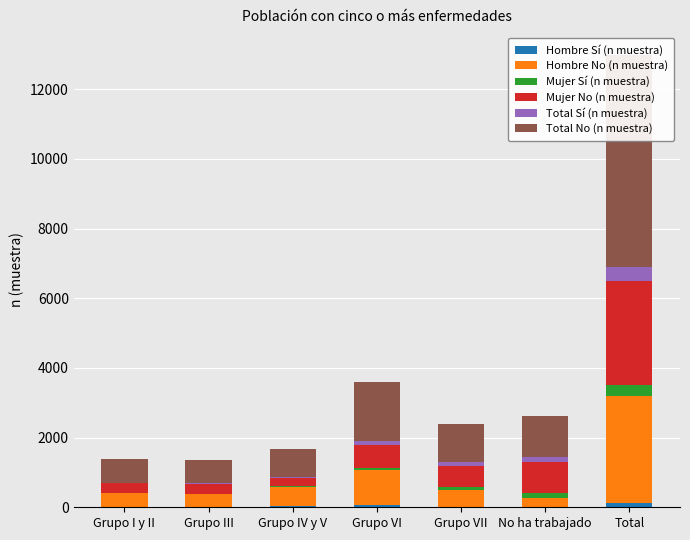

Rank the series by their maximum value, from lowest to highest.

Hombre Sí (n muestra), Mujer Sí (n muestra), Total Sí (n muestra), Mujer No (n muestra), Hombre No (n muestra), Total No (n muestra)